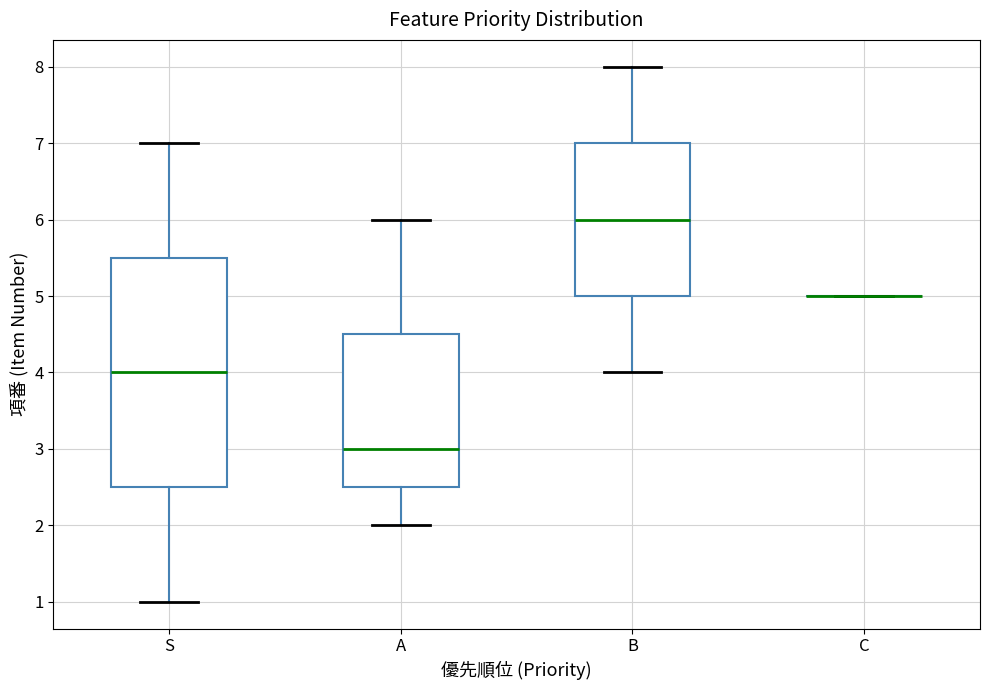

Comparing the boxes themselves (not the whiskers), which one is the tallest?

S